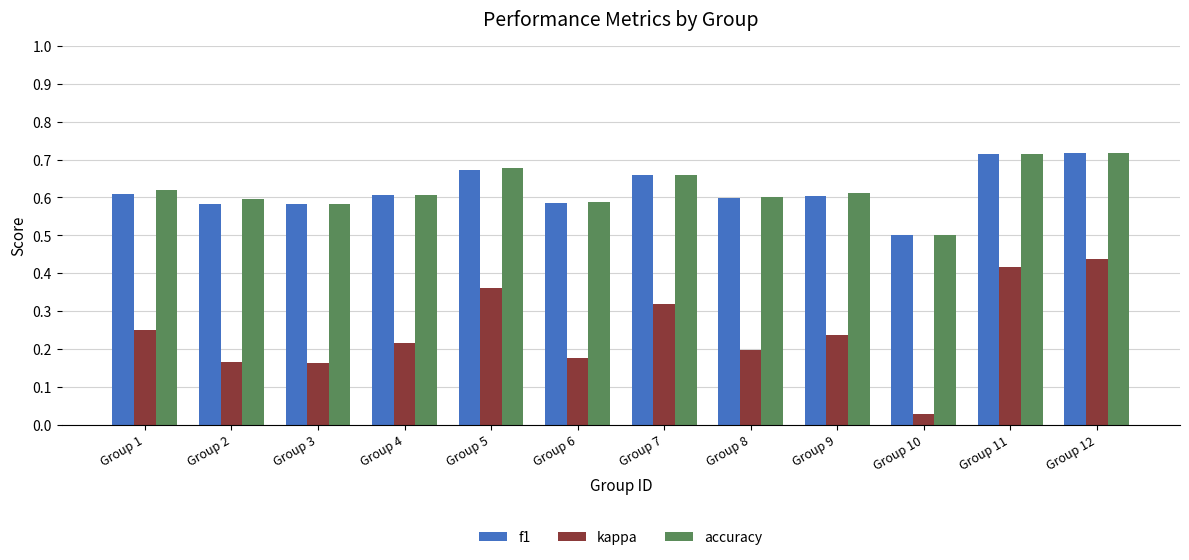

The value of f1 at Group 6 is 0.8. True or false?

False